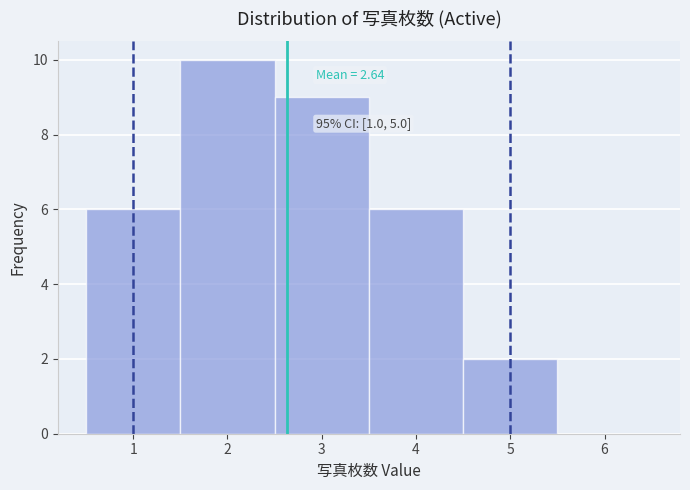

Which range on the x-axis has the tallest bar?

1.5 to 2.5